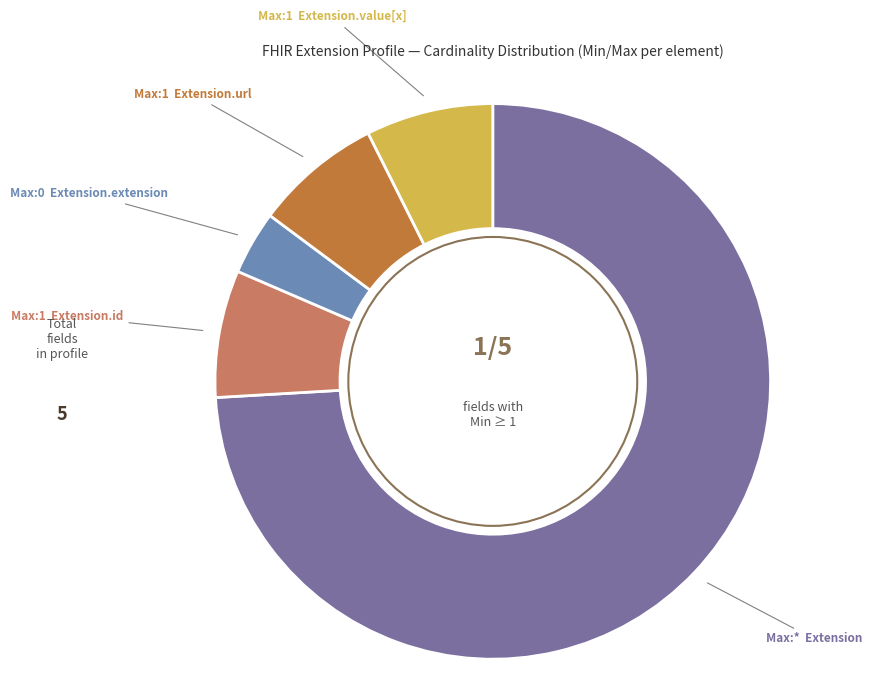

Count the number of slices in the pie.

5